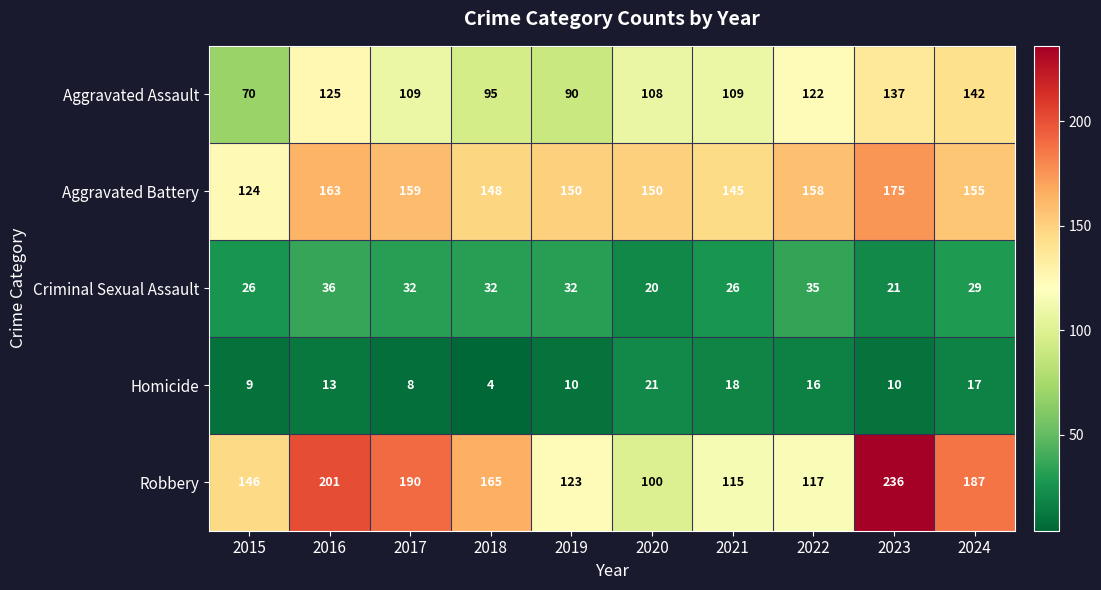

What is the smallest value displayed?

4